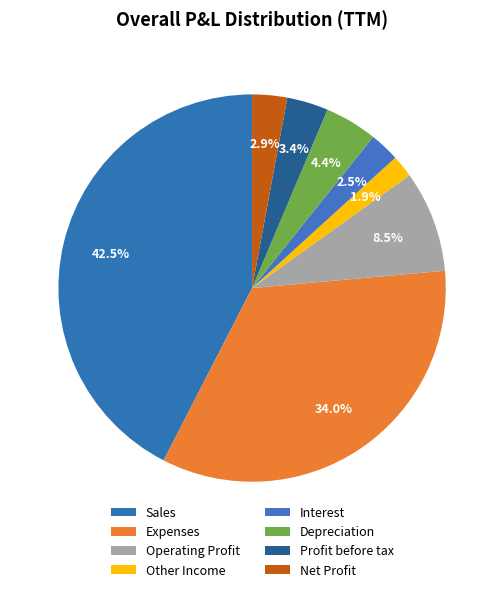

Is there a majority slice in this chart?

No